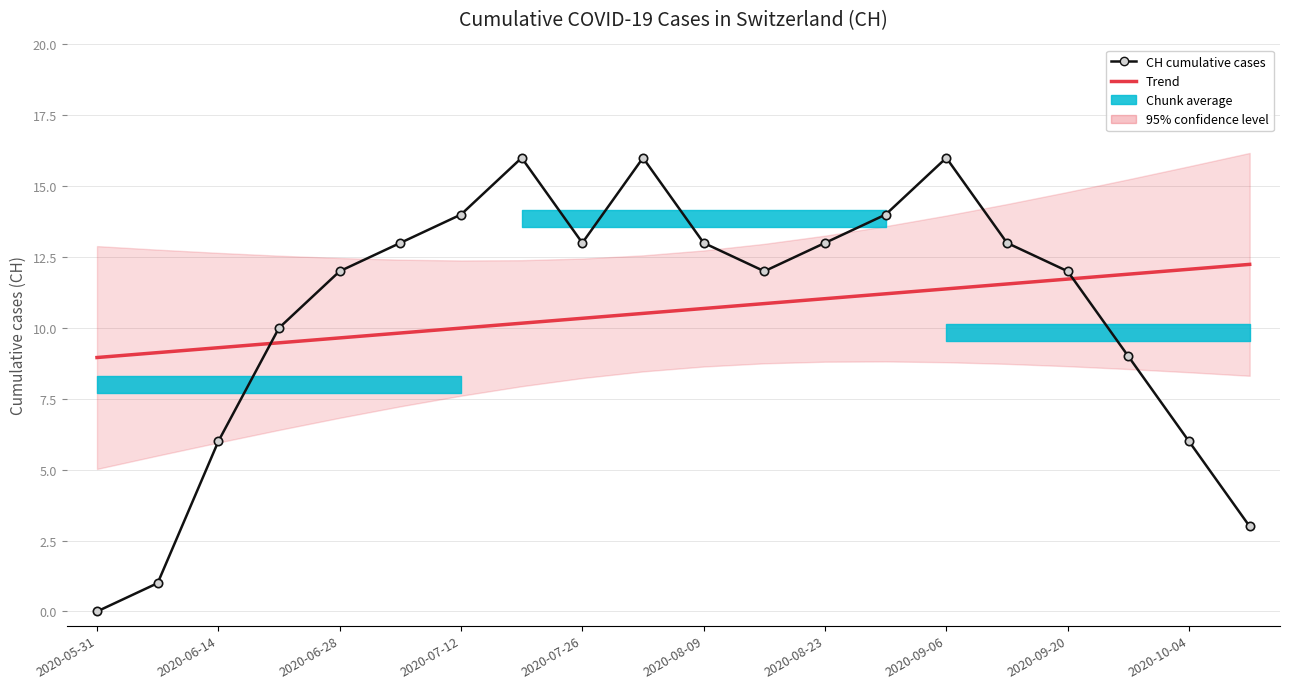

What is the difference between the highest and lowest values at 2020-09-06?

5.8